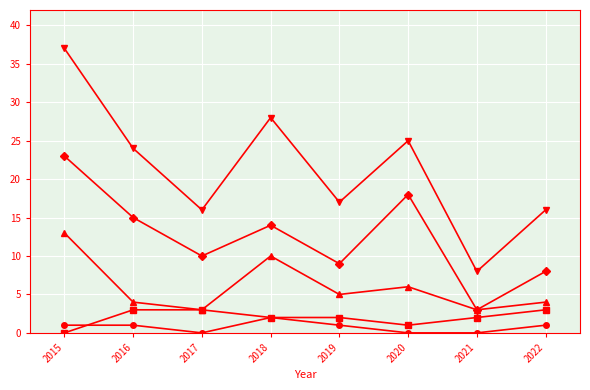

At which category is the sum across all series the highest?

2015